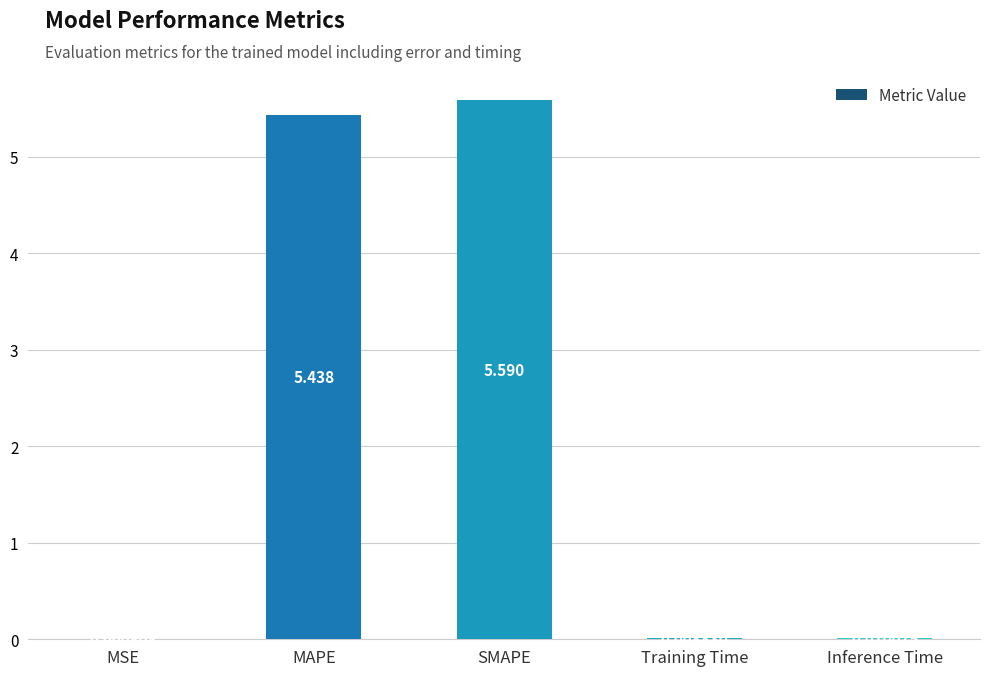

What is the change in value from MSE to MAPE?

+5.4